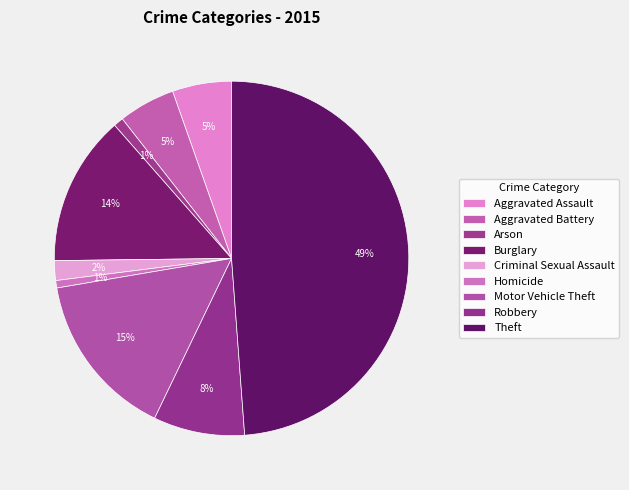

Count the number of slices in the pie.

9